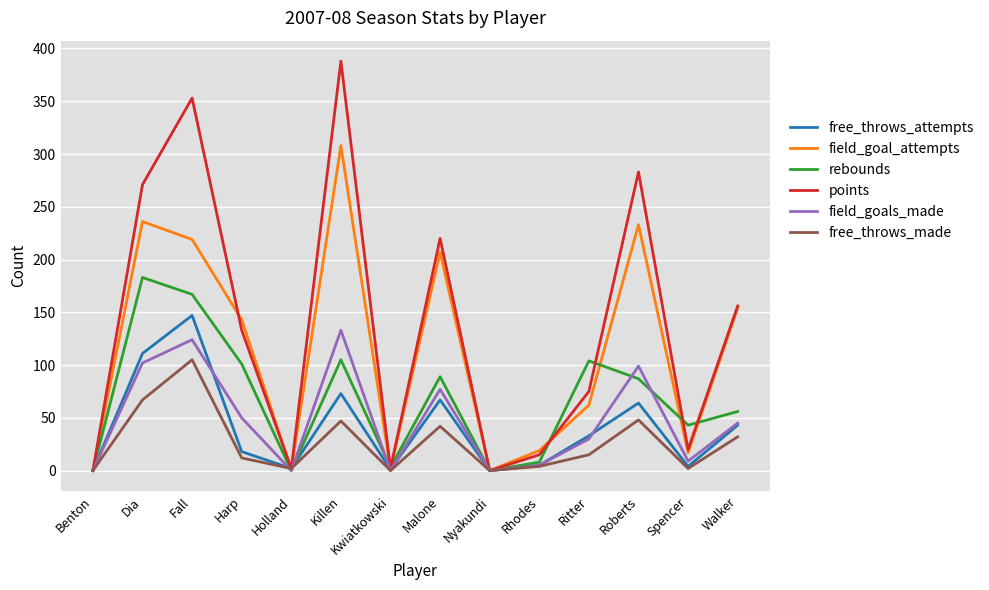

Which series has the largest total across all categories?

points